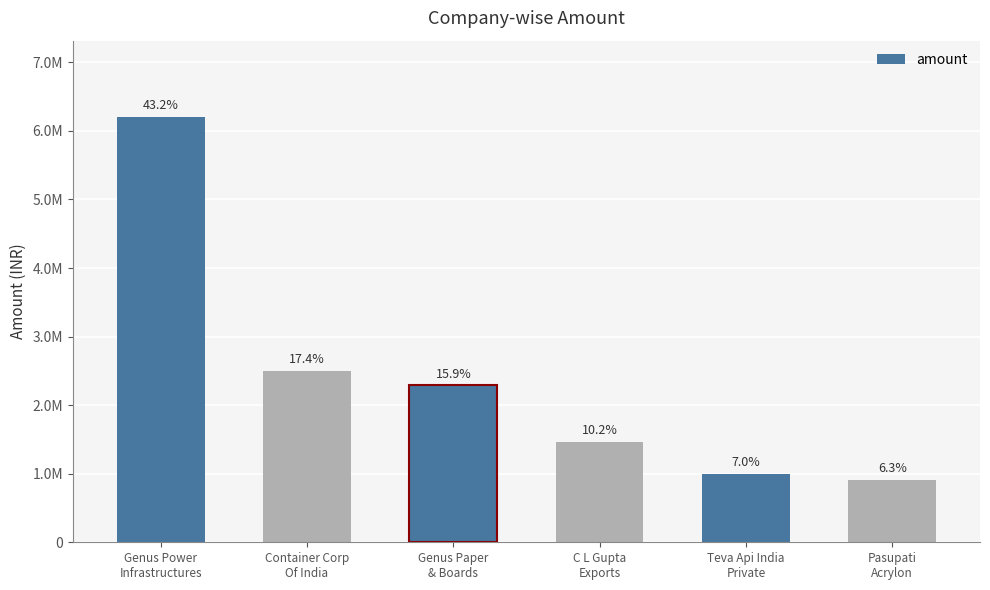

How many distinct data groups are displayed?

1